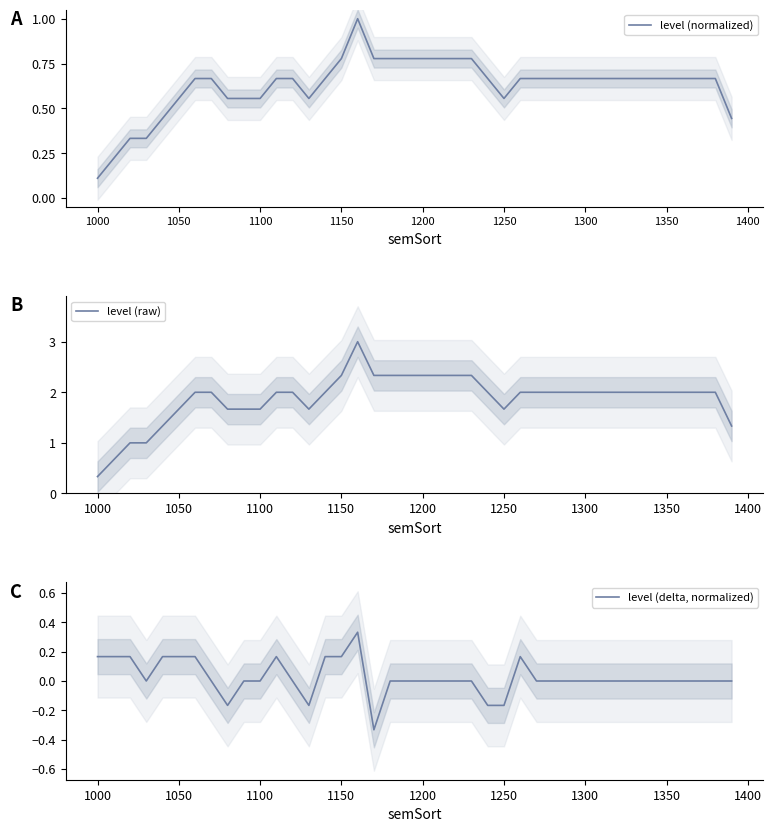

At which label does level (normalized) reach its minimum?

1000